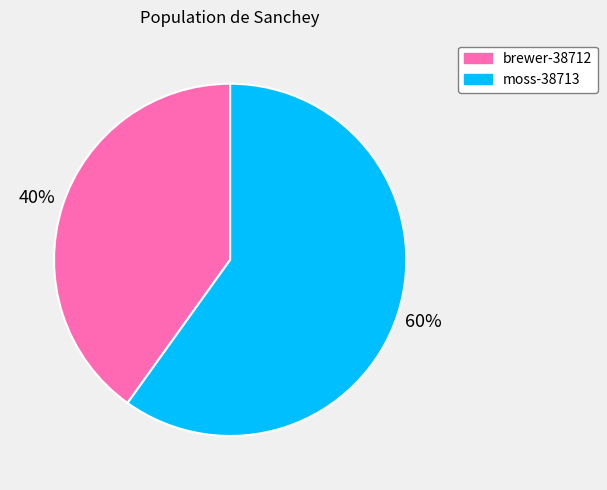

Which slice represents more than half of the pie?

moss-38713